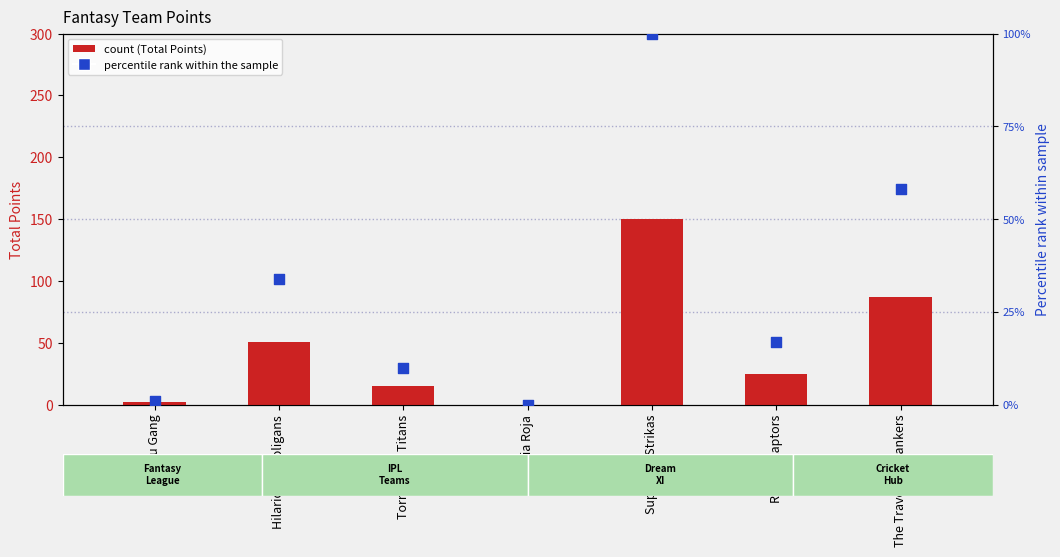

Is the value of percentile rank within the sample at Supa Jinx Strikas greater than the value of Total Points at Supa Jinx Strikas?

No